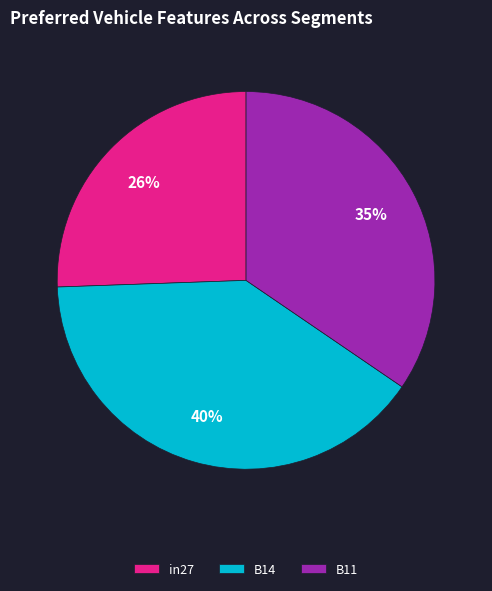

Is it true that B14 is 49% of the pie?

False